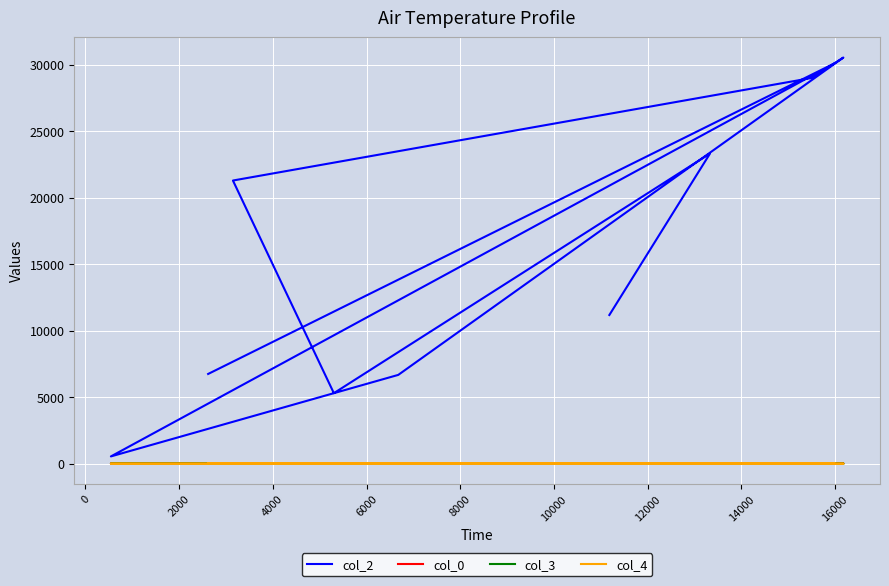

Which series changed the most between 6000 and 16000?

col_2